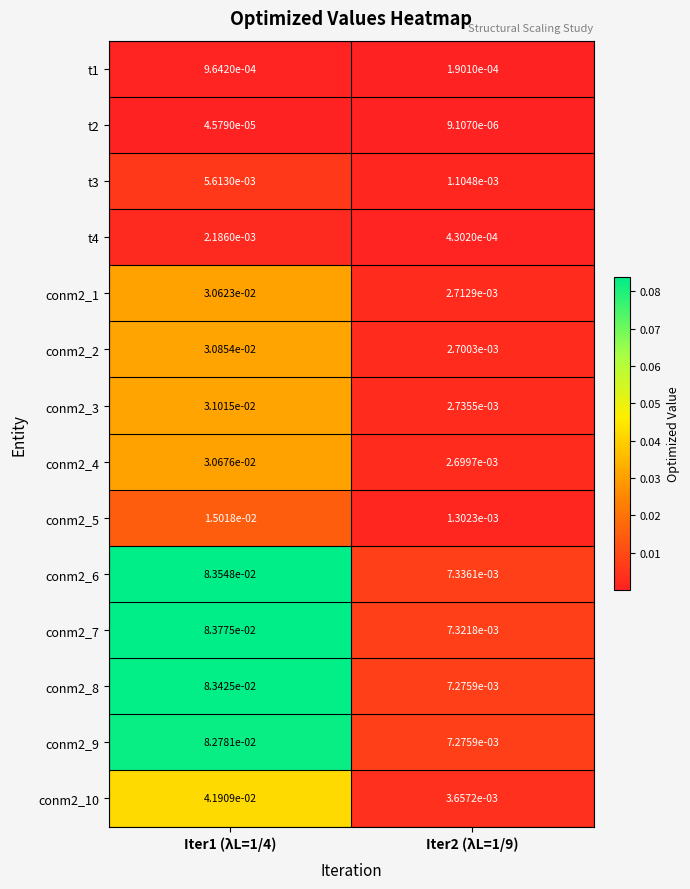

Is the value of t1 at Iter2 (λL=1/9) greater than the value of t4 at Iter2 (λL=1/9)?

No